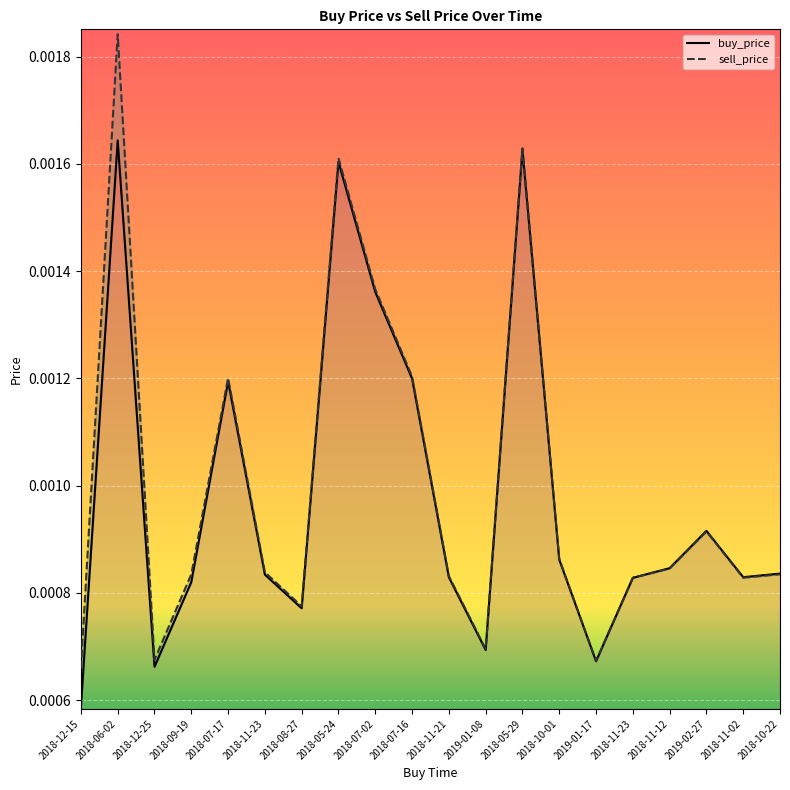

Count the buy_price values in the range 0 to 1.

20